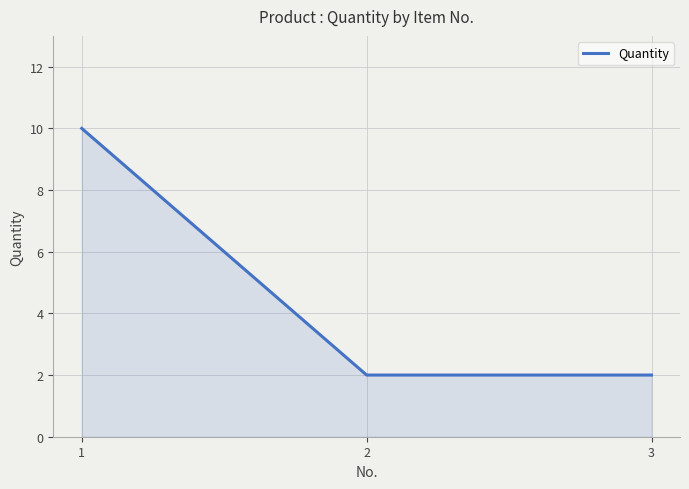

What is the sum of the values at 1 and 3?

12